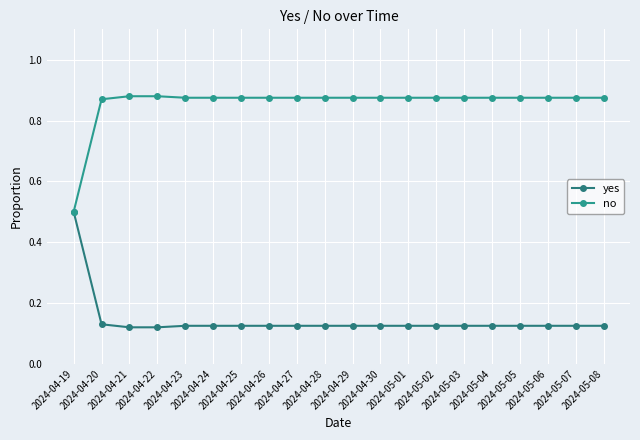

At which category does the chart reach its minimum across all series?

2024-04-21